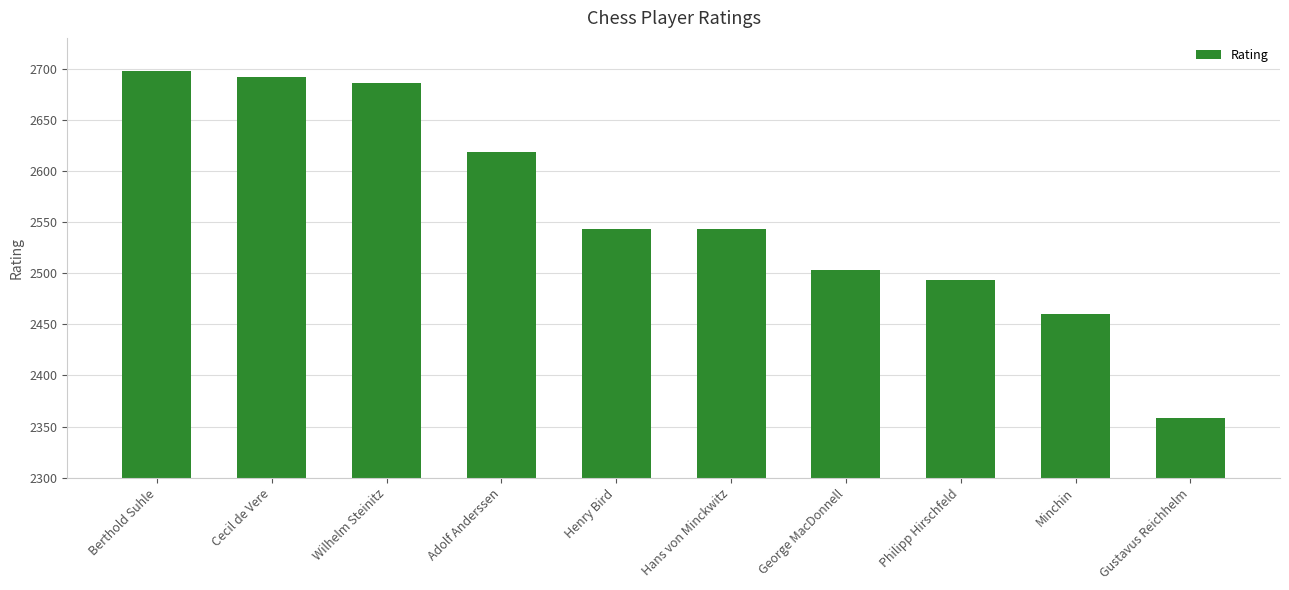

The value at Cecil de Vere is 2692. True or false?

True